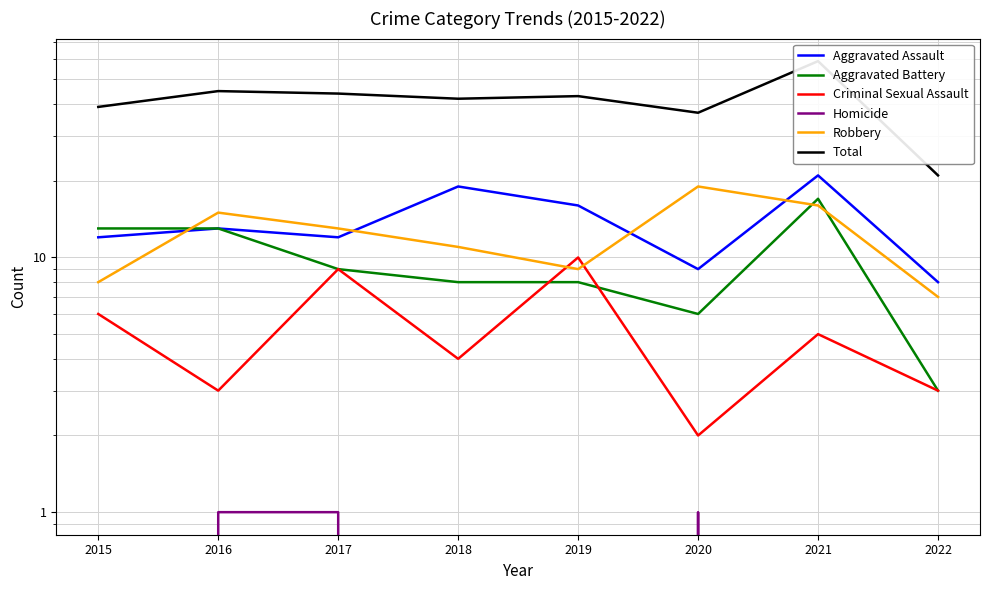

What is the average value of the Aggravated Battery series?

10